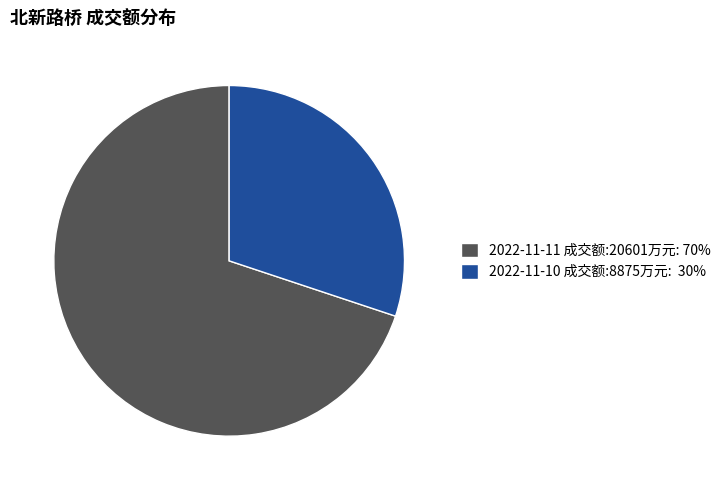

Does 2022-11-10 成交额:8875万元: 30% represent more than half of the total?

No